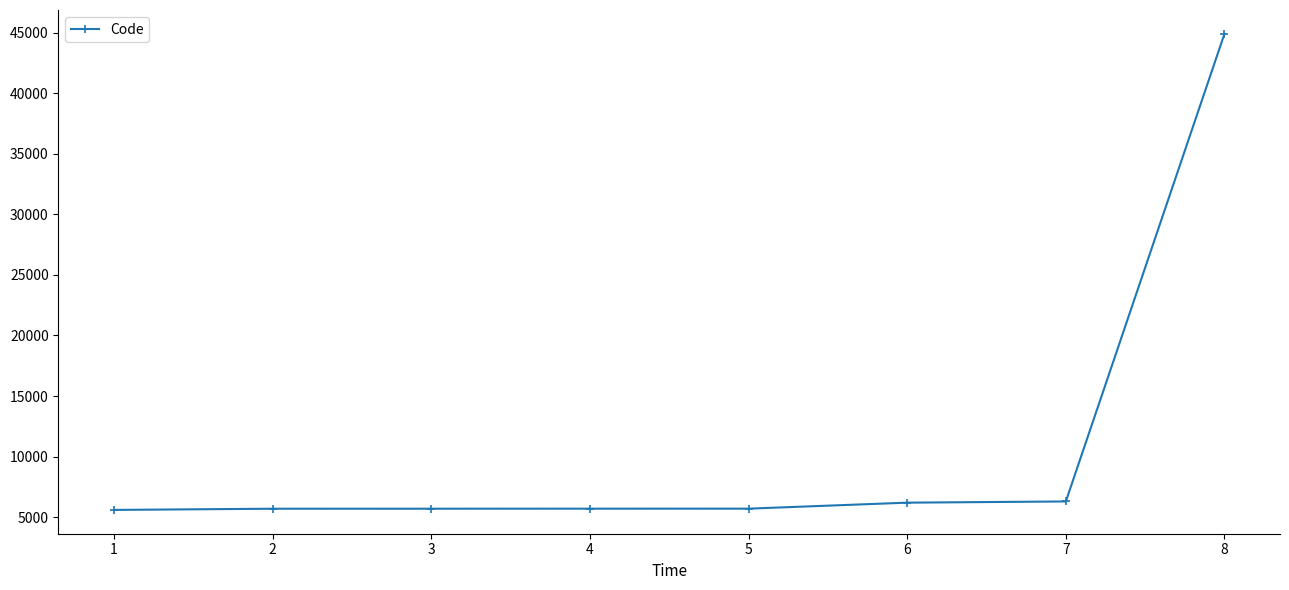

What is the value of the 6th point from the left?

6201